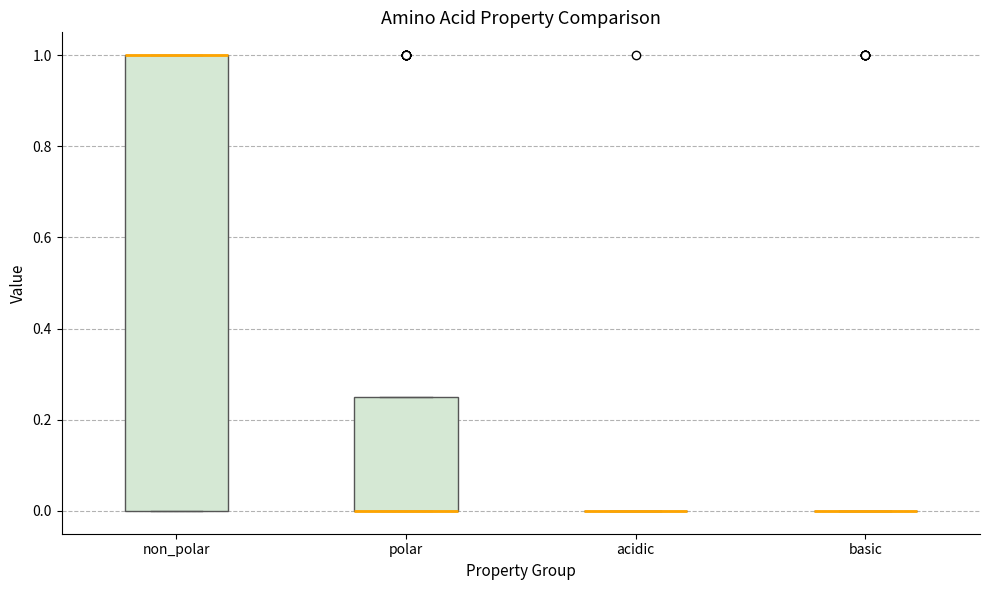

Reading left to right, transcribe this box plot: for each box, give where its median line is, the range the box spans, and where its two whiskers end, as read against the y-axis. The values are not printed on the chart, so give them approximately, as read against the axis.

non_polar: median 1.00 (drawn on the box's upper edge), box 0.00 to 1.00, whiskers 0.00 to 1.00
polar: median 0.00 (drawn on the box's lower edge), box 0.00 to 0.26, whiskers 0.00 to 0.26
acidic: box collapsed to a line at 0.00, whiskers 0.00 to 0.00
basic: box collapsed to a line at 0.00, whiskers 0.00 to 0.00